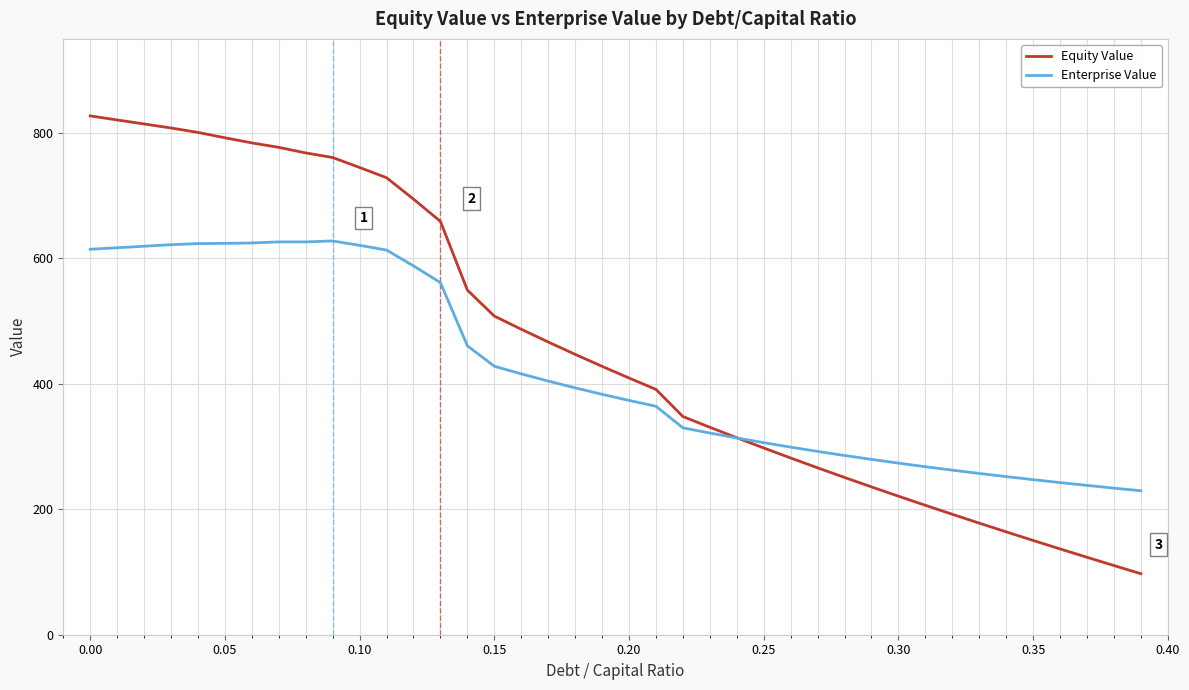

True or false: Enterprise Value and Equity Value cross at least once.

True